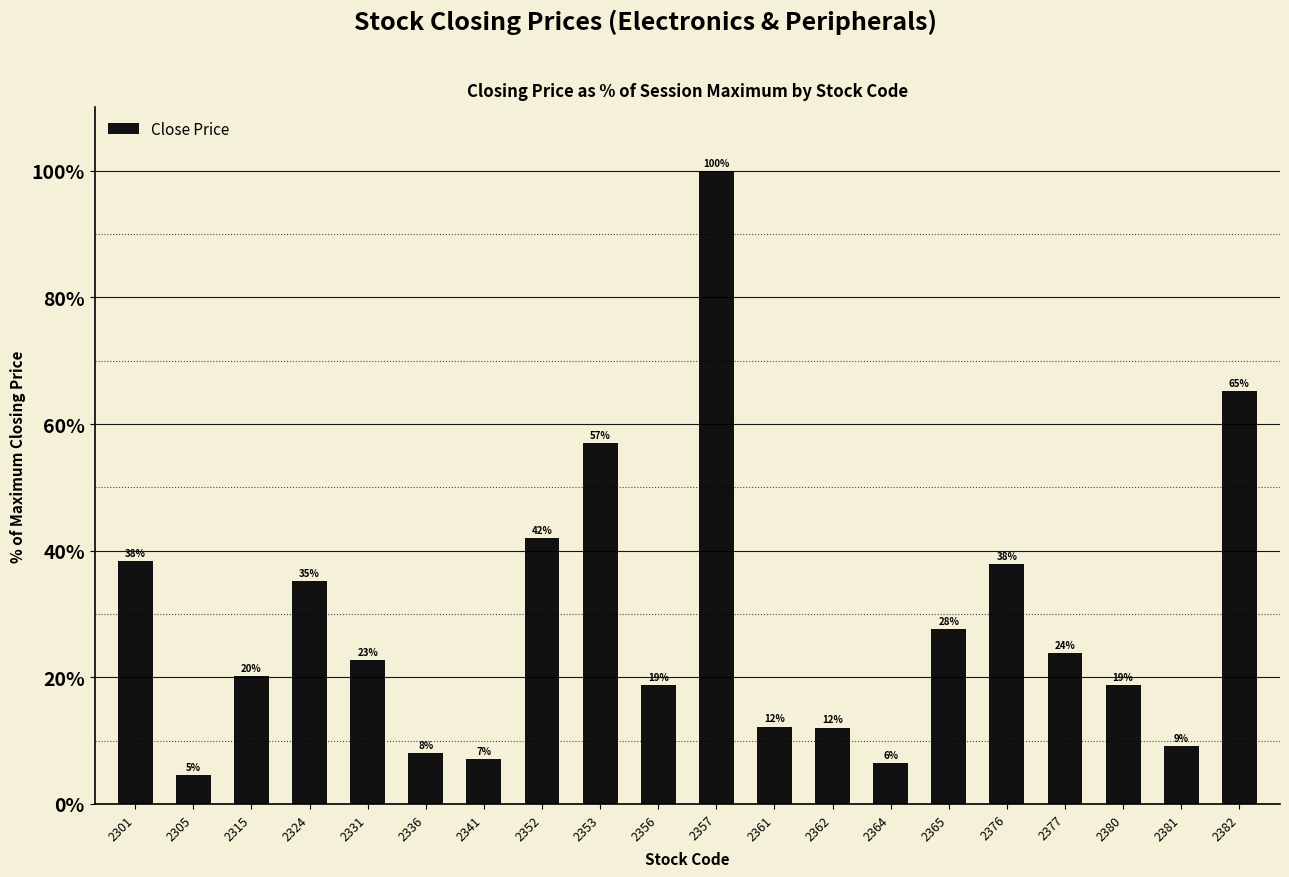

Is it true that the value at 2315 is 20.2?

True